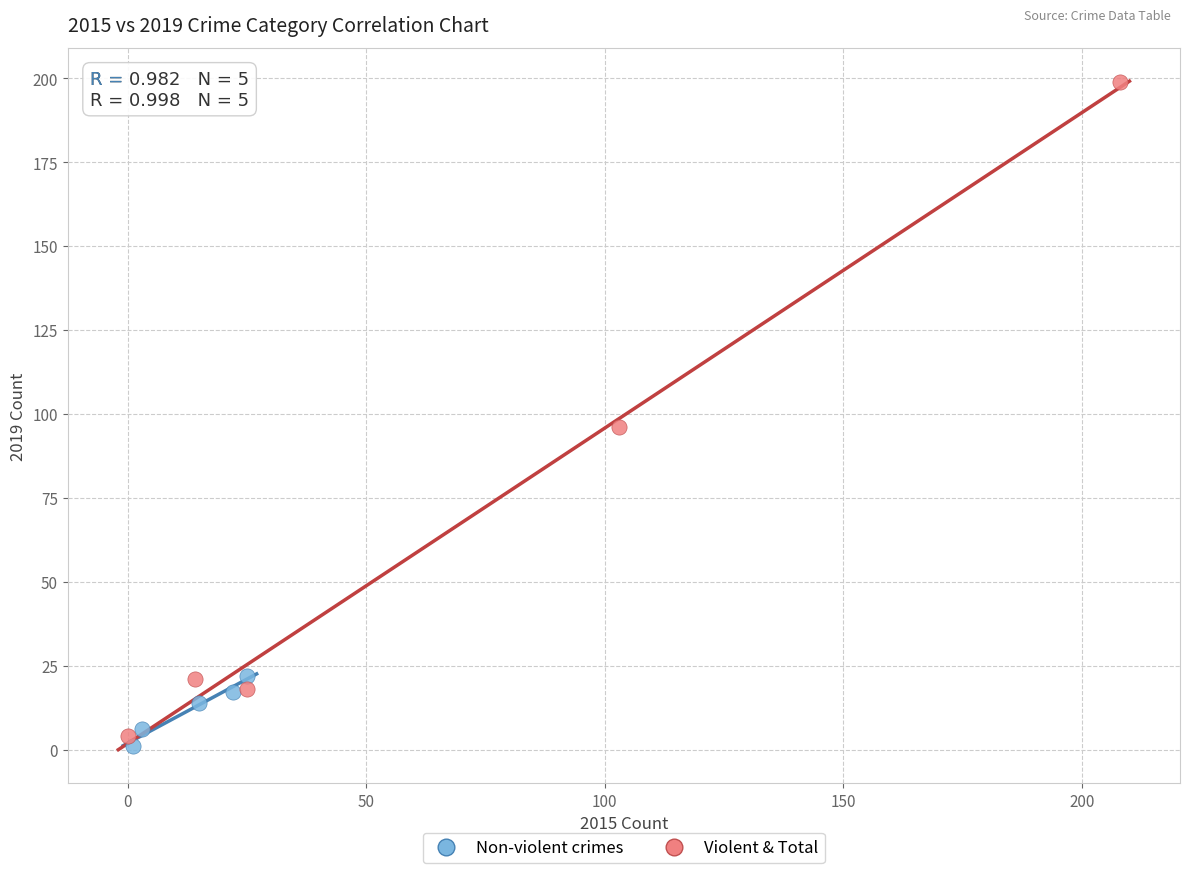

Which series has the widest spread of Y values?

Violent & Total